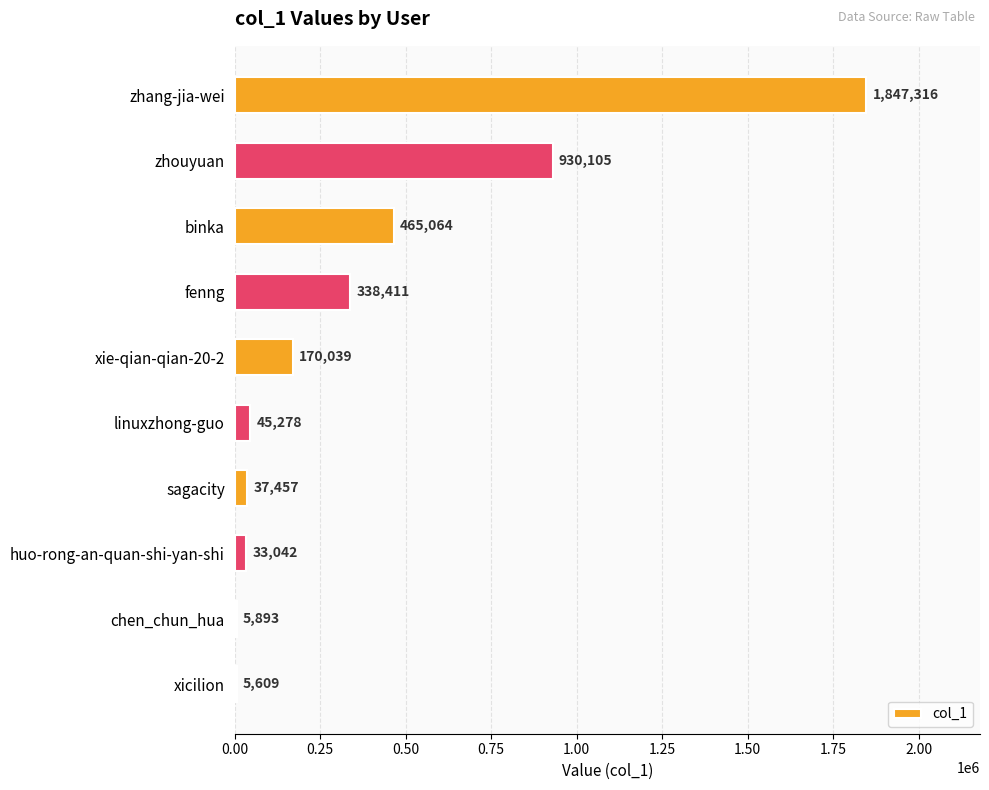

Which category has the highest value across all series?

zhang-jia-wei